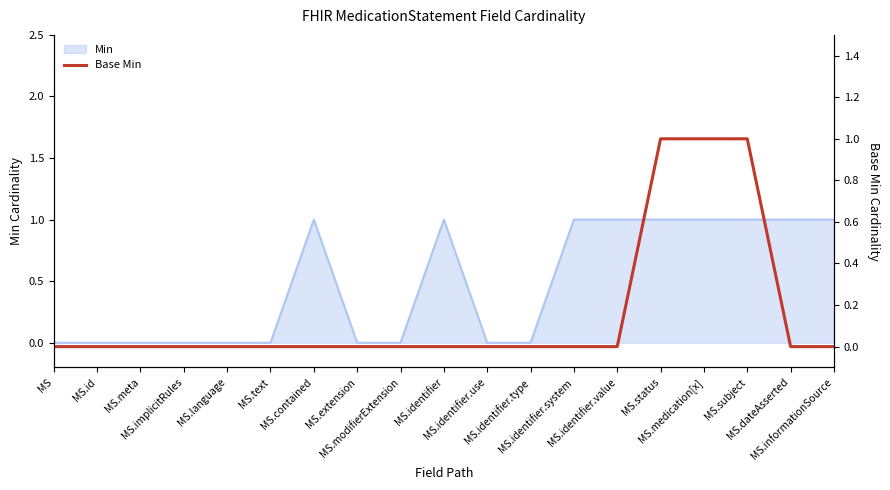

The chart shows a value of 0 at MS.identifier.value. True or false?

True